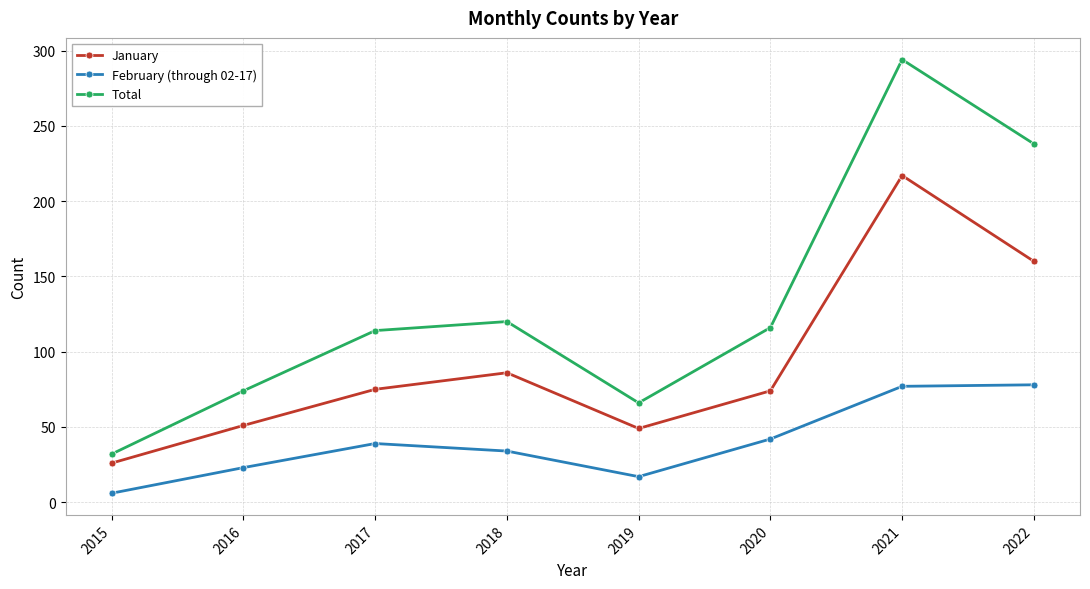

What is the difference between the second highest and second lowest values in the Total series?

172